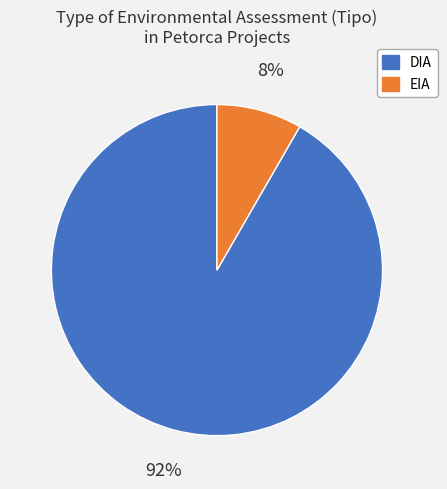

Which slice is the largest?

DIA